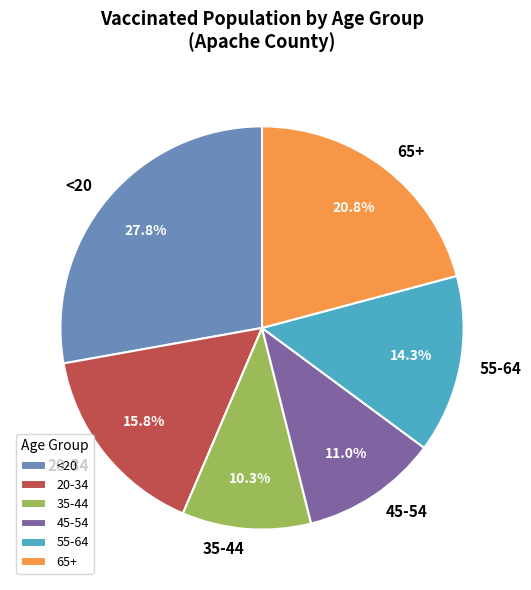

How much of the chart is everything except 45-54?

89.0%